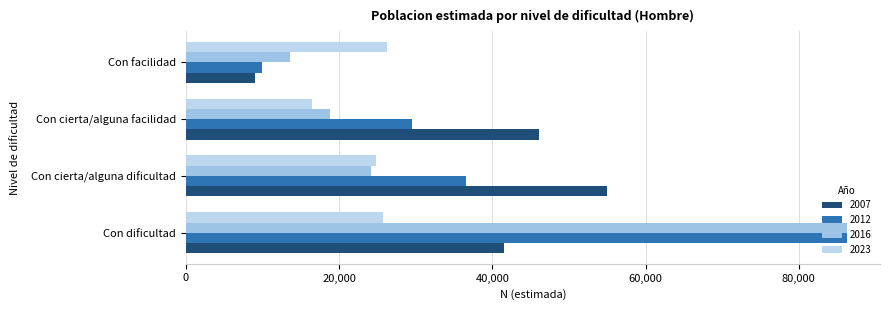

Reading left to right, transcribe all the data shown in this chart.

2007: Con dificultad=41526	Con cierta/alguna dificultad=55006	Con cierta/alguna facilidad=46158	Con facilidad=9101
2012: Con dificultad=86271	Con cierta/alguna dificultad=36553	Con cierta/alguna facilidad=29544	Con facilidad=9982
2016: Con dificultad=86234	Con cierta/alguna dificultad=24221	Con cierta/alguna facilidad=18770	Con facilidad=13543
2023: Con dificultad=25796	Con cierta/alguna dificultad=24853	Con cierta/alguna facilidad=16439	Con facilidad=26325